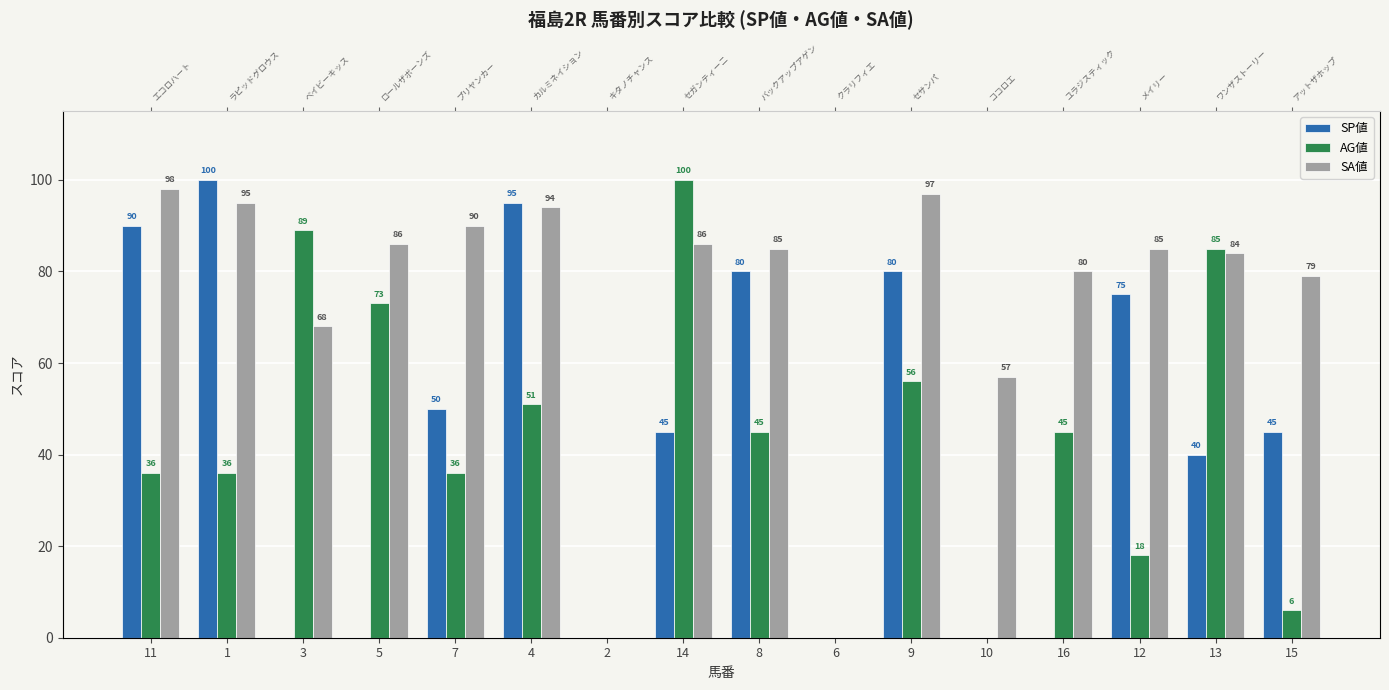

At which category is the sum across all series the highest?

4